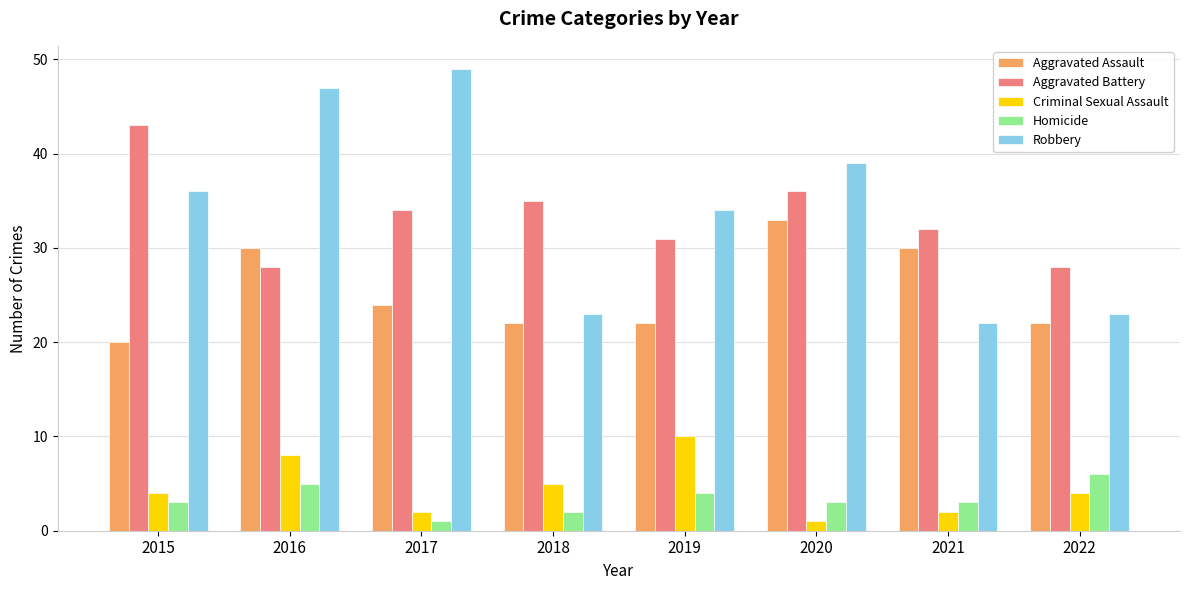

Count the Homicide values in the range 3 to 5.

5